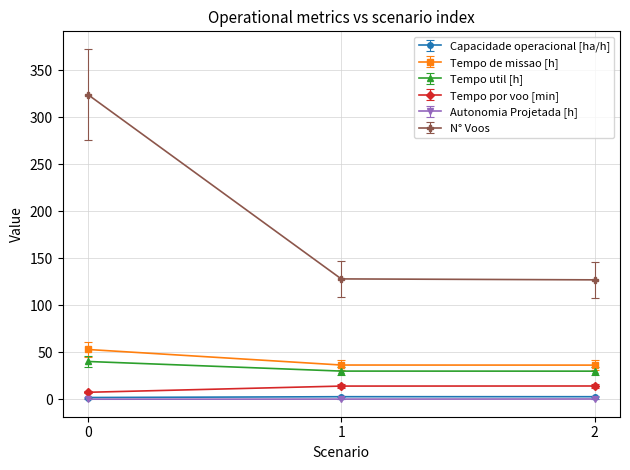

At how many categories does at least one series exceed 272?

1